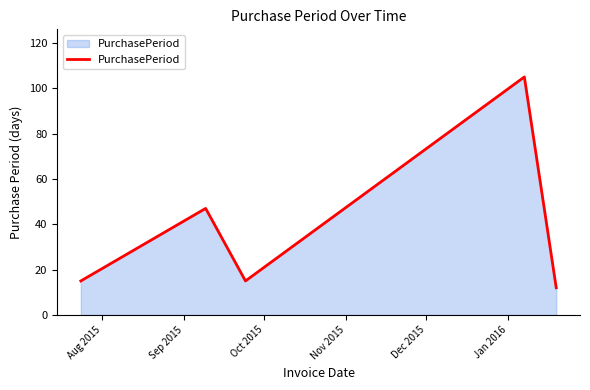

What is the difference between the maximum and minimum values?

93